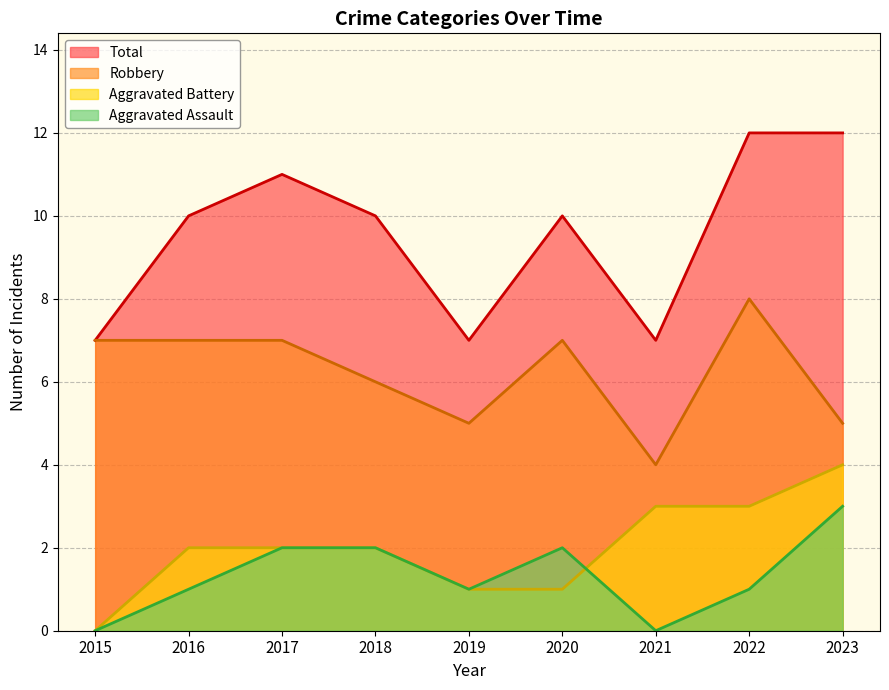

Which series has the widest spread of values?

Total